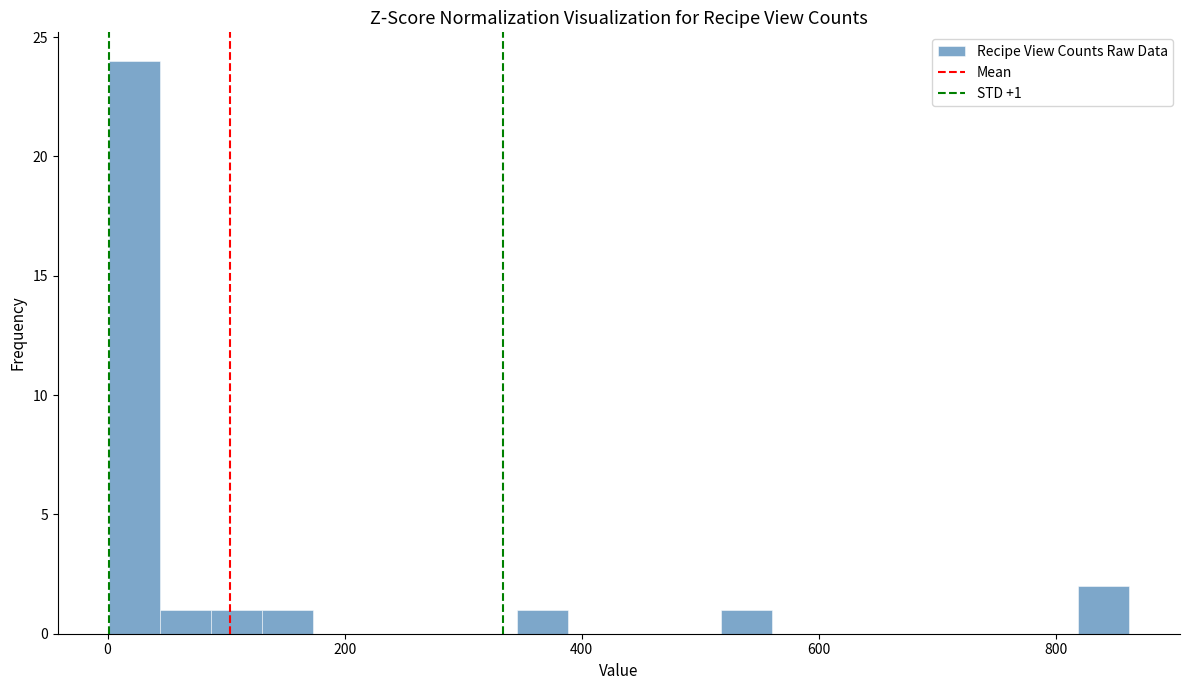

Around what value on the x-axis is the tallest bar? Give the approximate position of its centre, as read against the axis.

20